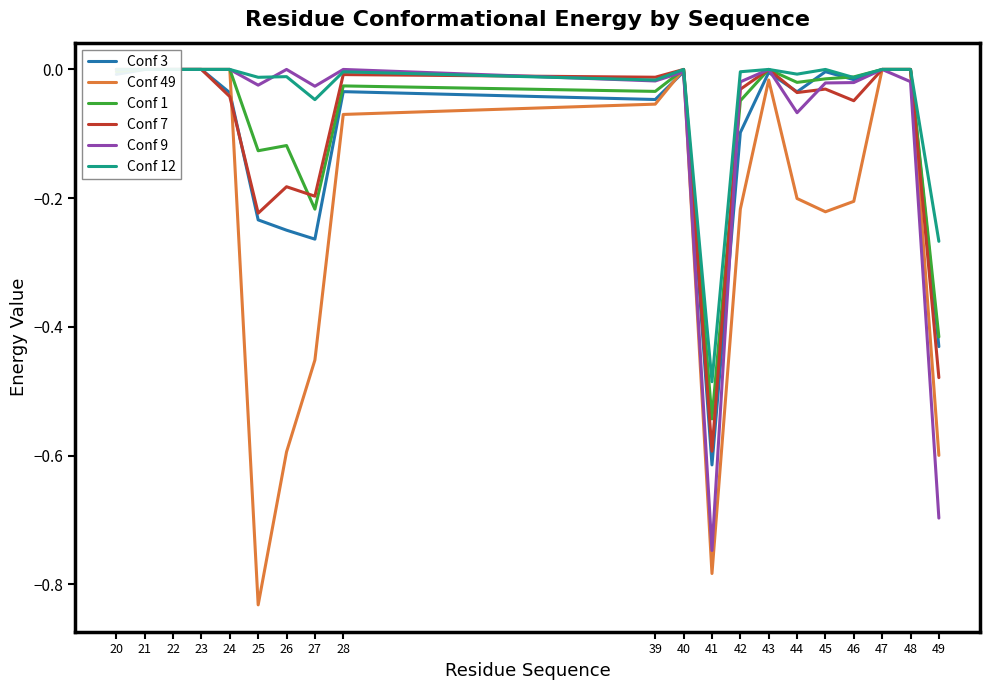

The value of Conf 12 at 27 is -0.0. True or false?

True